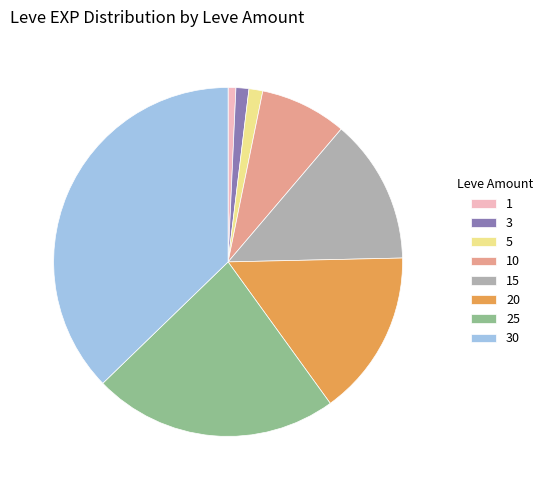

How many segments does this pie chart have?

8